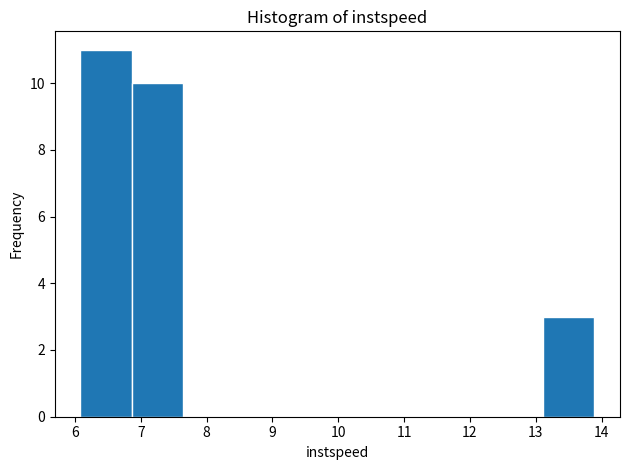

Reading left to right, transcribe this chart: for each bar, give the range it covers on the x-axis and its height. Neither the bar edges nor the heights are printed on the chart, so give them approximately, as read against the axes.

6.1 to 6.9: 11
6.9 to 7.6: 10
7.6 to 8.4: 0
8.4 to 9.2: 0
9.2 to 10.0: 0
10.0 to 10.8: 0
10.8 to 11.5: 0
11.5 to 12.3: 0
12.3 to 13.1: 0
13.1 to 13.9: 3